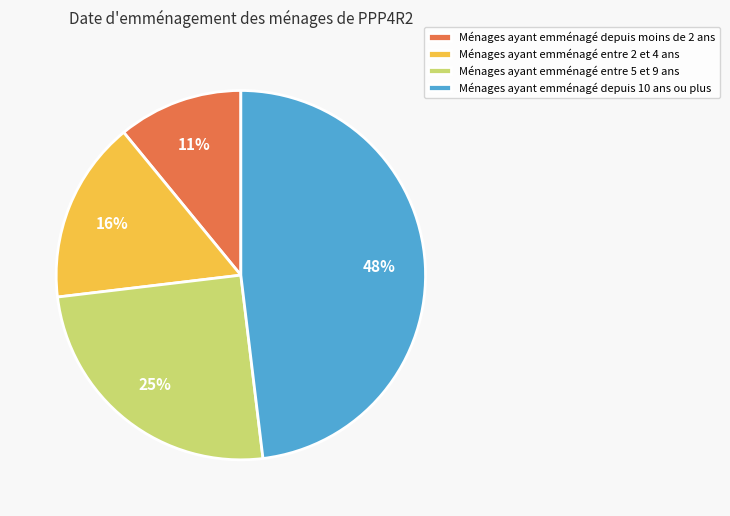

Do Ménages ayant emménagé entre 2 et 4 ans and Ménages ayant emménagé depuis moins de 2 ans together represent more than half of the pie?

No